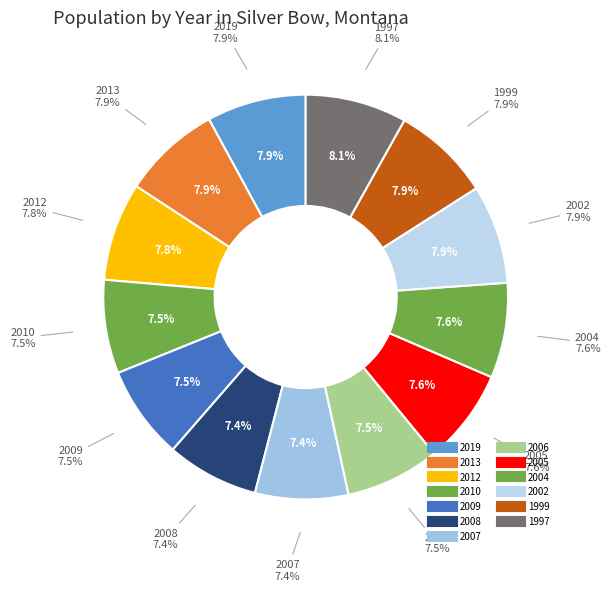

To the nearest percent, what portion does 2004 represent?

8%